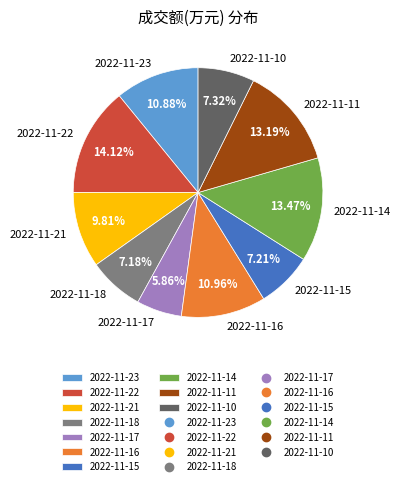

To the nearest percent, what is the difference between the largest and smallest slice percentages?

8%